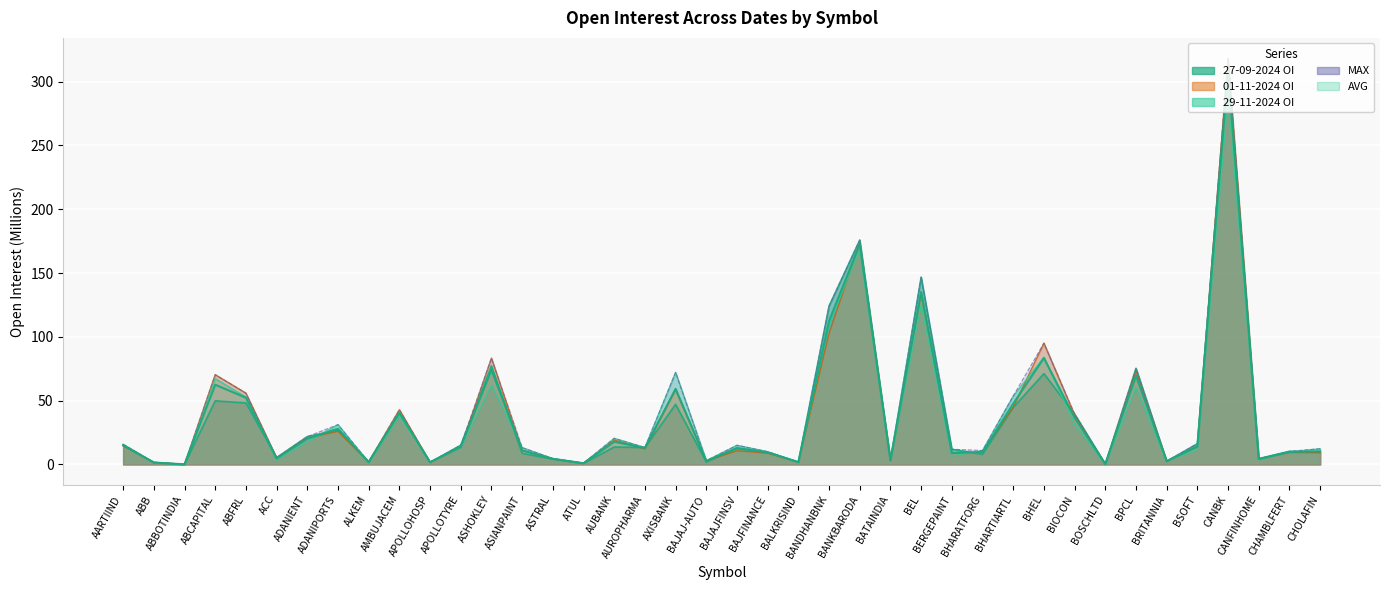

Read the 29-11-2024 OI value at CANBK.

289.0